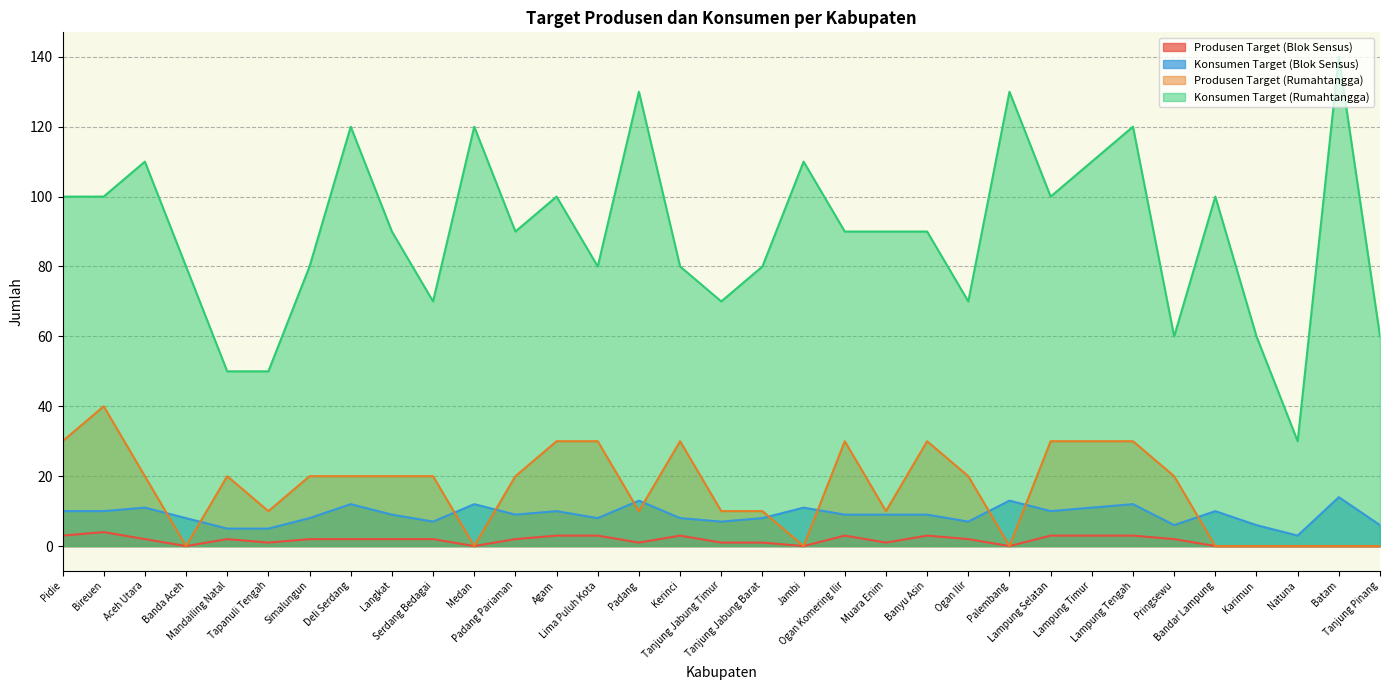

Reading left to right, list all the values displayed in this chart.

Produsen Target (Blok Sensus): Pidie=3	Bireuen=4	Aceh Utara=2	Banda Aceh=0	Mandailing Natal=2	Tapanuli Tengah=1	Simalungun=2	Deli Serdang=2	Langkat=2	Serdang Bedagai=2	Medan=0	Padang Pariaman=2	Agam=3	Lima Puluh Kota=3	Padang=1	Kerinci=3	Tanjung Jabung Timur=1	Tanjung Jabung Barat=1	Jambi=0	Ogan Komering Ilir=3	Muara Enim=1	Banyu Asin=3	Ogan Ilir=2	Palembang=0	Lampung Selatan=3	Lampung Timur=3	Lampung Tengah=3	Pringsewu=2	Bandar Lampung=0	Karimun=0	Natuna=0	Batam=0	Tanjung Pinang=0
Konsumen Target (Blok Sensus): Pidie=10	Bireuen=10	Aceh Utara=11	Banda Aceh=8	Mandailing Natal=5	Tapanuli Tengah=5	Simalungun=8	Deli Serdang=12	Langkat=9	Serdang Bedagai=7	Medan=12	Padang Pariaman=9	Agam=10	Lima Puluh Kota=8	Padang=13	Kerinci=8	Tanjung Jabung Timur=7	Tanjung Jabung Barat=8	Jambi=11	Ogan Komering Ilir=9	Muara Enim=9	Banyu Asin=9	Ogan Ilir=7	Palembang=13	Lampung Selatan=10	Lampung Timur=11	Lampung Tengah=12	Pringsewu=6	Bandar Lampung=10	Karimun=6	Natuna=3	Batam=14	Tanjung Pinang=6
Produsen Target (Rumahtangga): Pidie=30	Bireuen=40	Aceh Utara=20	Banda Aceh=0	Mandailing Natal=20	Tapanuli Tengah=10	Simalungun=20	Deli Serdang=20	Langkat=20	Serdang Bedagai=20	Medan=0	Padang Pariaman=20	Agam=30	Lima Puluh Kota=30	Padang=10	Kerinci=30	Tanjung Jabung Timur=10	Tanjung Jabung Barat=10	Jambi=0	Ogan Komering Ilir=30	Muara Enim=10	Banyu Asin=30	Ogan Ilir=20	Palembang=0	Lampung Selatan=30	Lampung Timur=30	Lampung Tengah=30	Pringsewu=20	Bandar Lampung=0	Karimun=0	Natuna=0	Batam=0	Tanjung Pinang=0
Konsumen Target (Rumahtangga): Pidie=100	Bireuen=100	Aceh Utara=110	Banda Aceh=80	Mandailing Natal=50	Tapanuli Tengah=50	Simalungun=80	Deli Serdang=120	Langkat=90	Serdang Bedagai=70	Medan=120	Padang Pariaman=90	Agam=100	Lima Puluh Kota=80	Padang=130	Kerinci=80	Tanjung Jabung Timur=70	Tanjung Jabung Barat=80	Jambi=110	Ogan Komering Ilir=90	Muara Enim=90	Banyu Asin=90	Ogan Ilir=70	Palembang=130	Lampung Selatan=100	Lampung Timur=110	Lampung Tengah=120	Pringsewu=60	Bandar Lampung=100	Karimun=60	Natuna=30	Batam=140	Tanjung Pinang=60